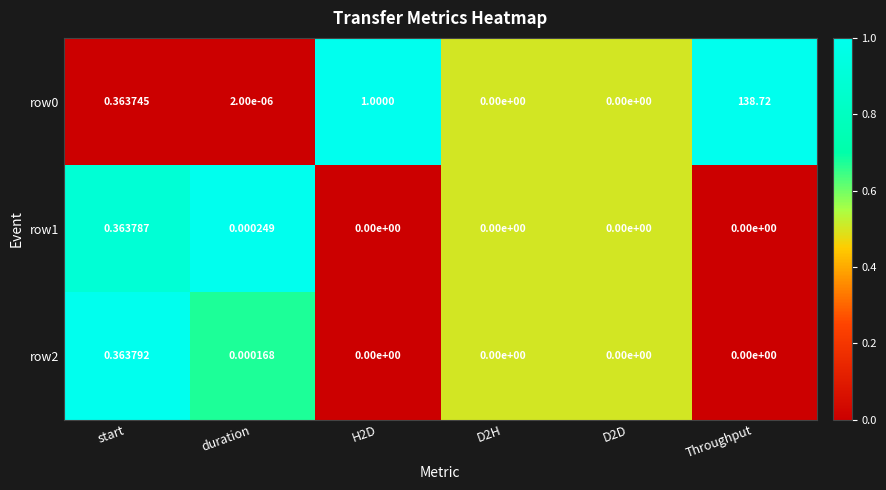

What is the total value across all series at start?

1.1